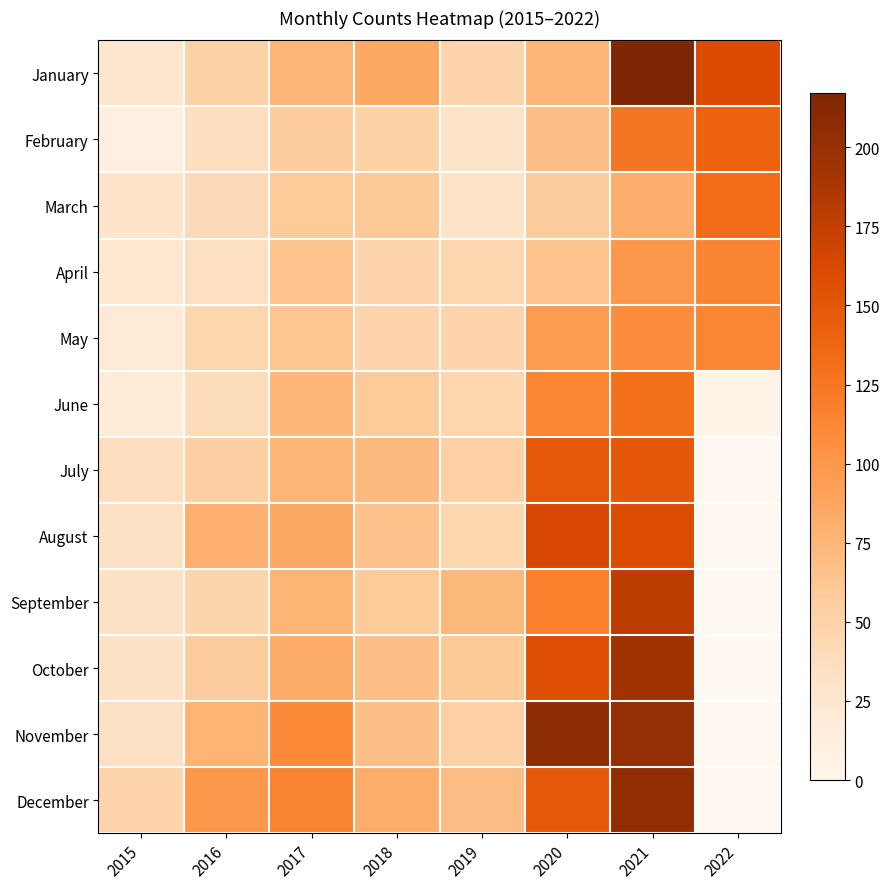

What is the spread (max minus min) of values at 2020?

150